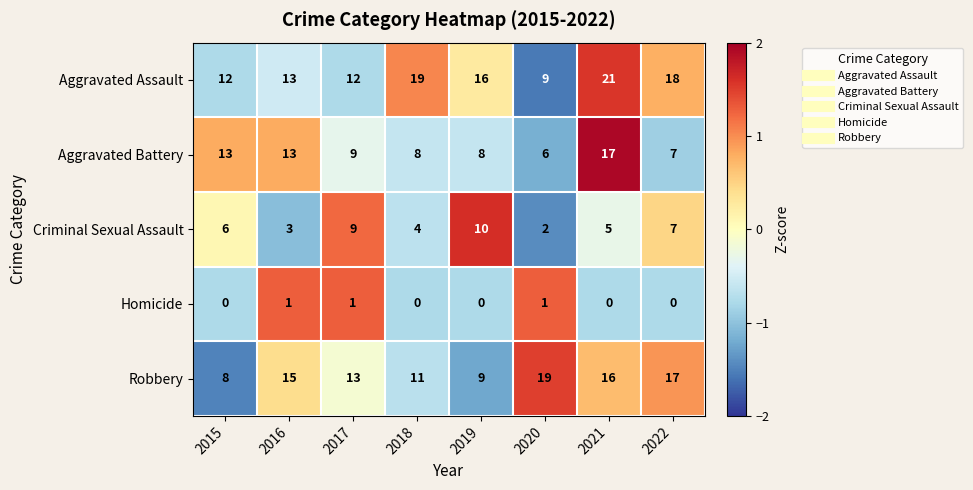

What value does the Aggravated Battery series have at 2020?

6